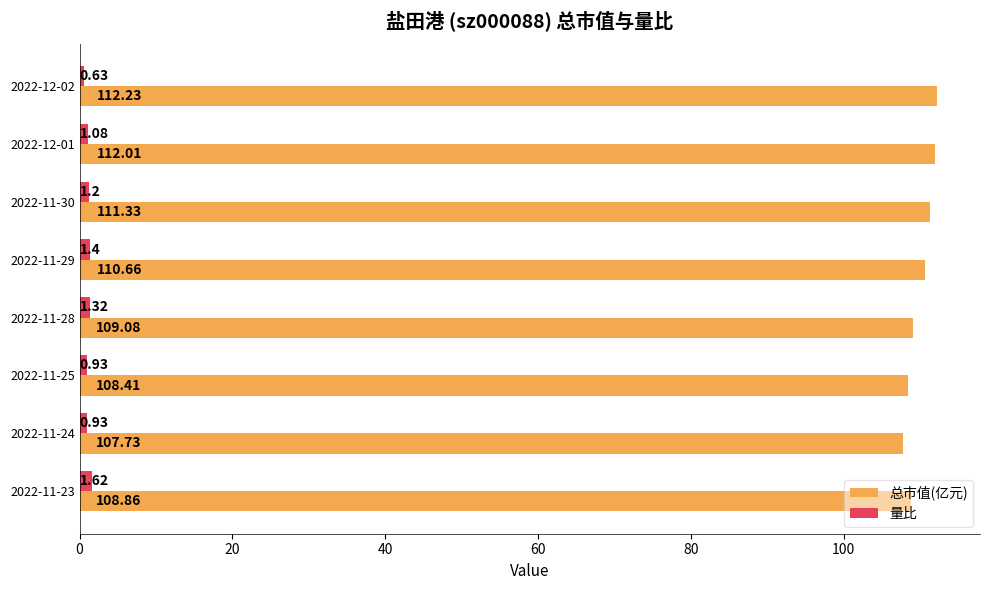

What is the difference between the 量比 values at 2022-11-25 and 2022-11-29?

0.5